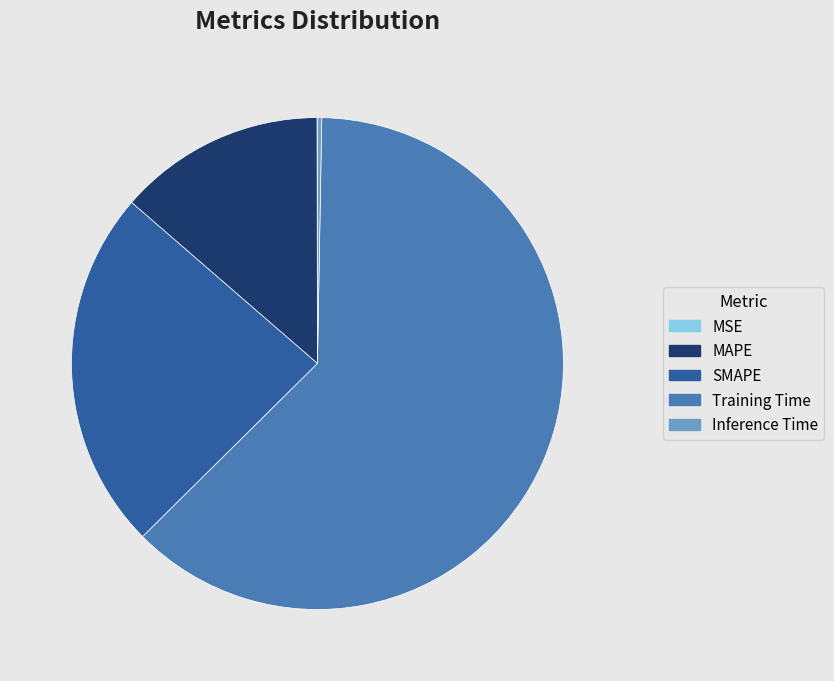

The MAPE slice represents 14% of the pie. True or false?

True